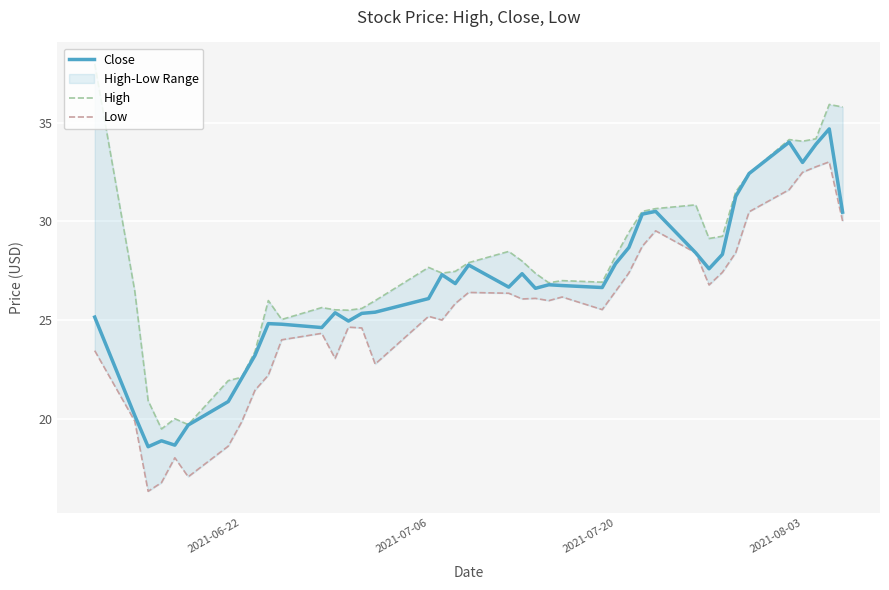

What is the highest value of the Close series?

34.7